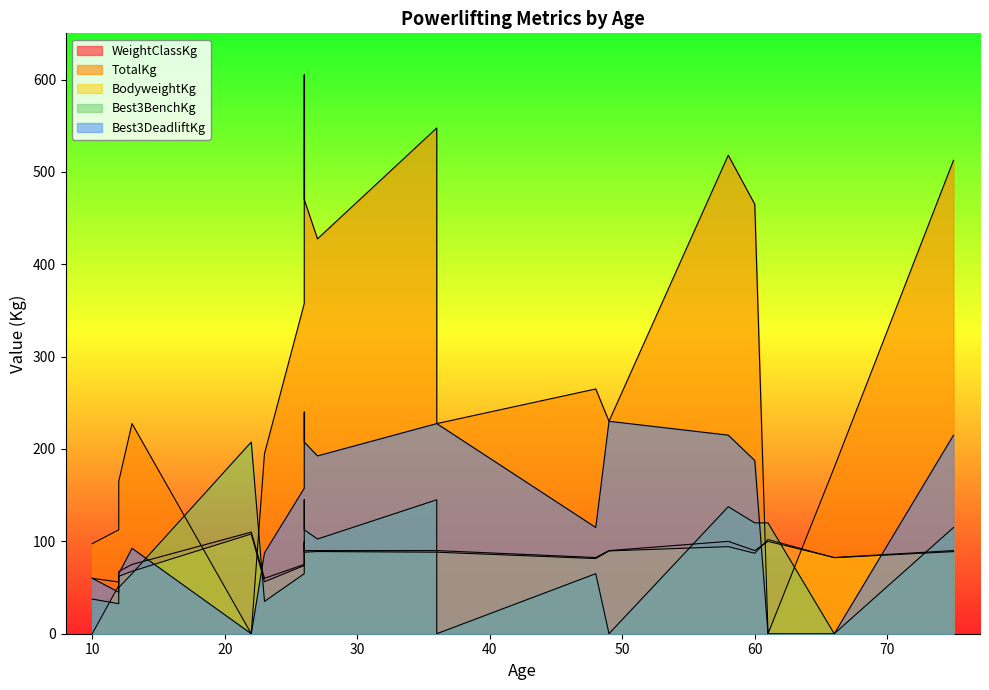

Does the chart display data point markers on the line(s)?

No